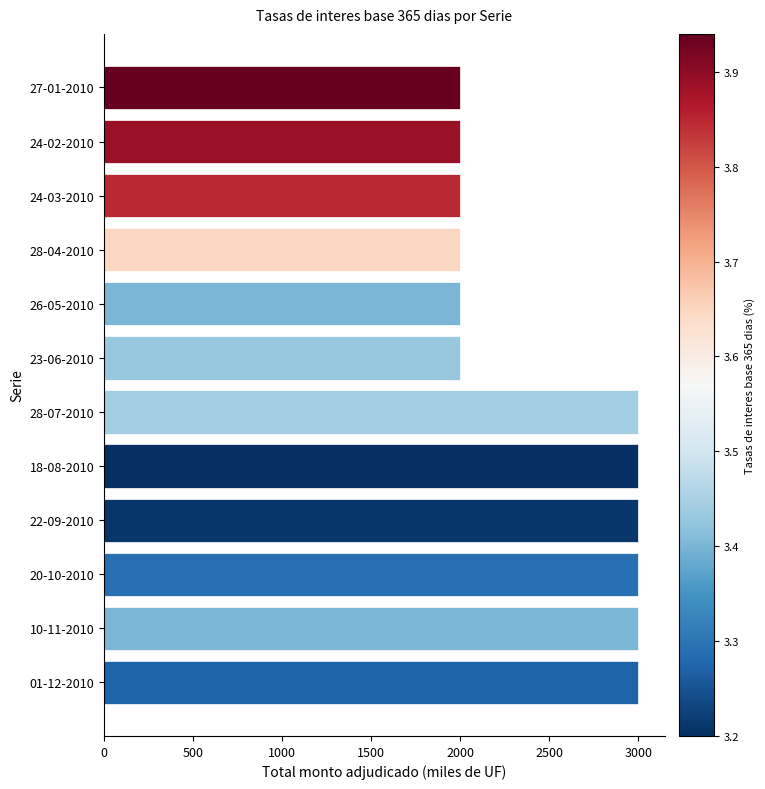

What is the maximum value shown in the chart?

3000